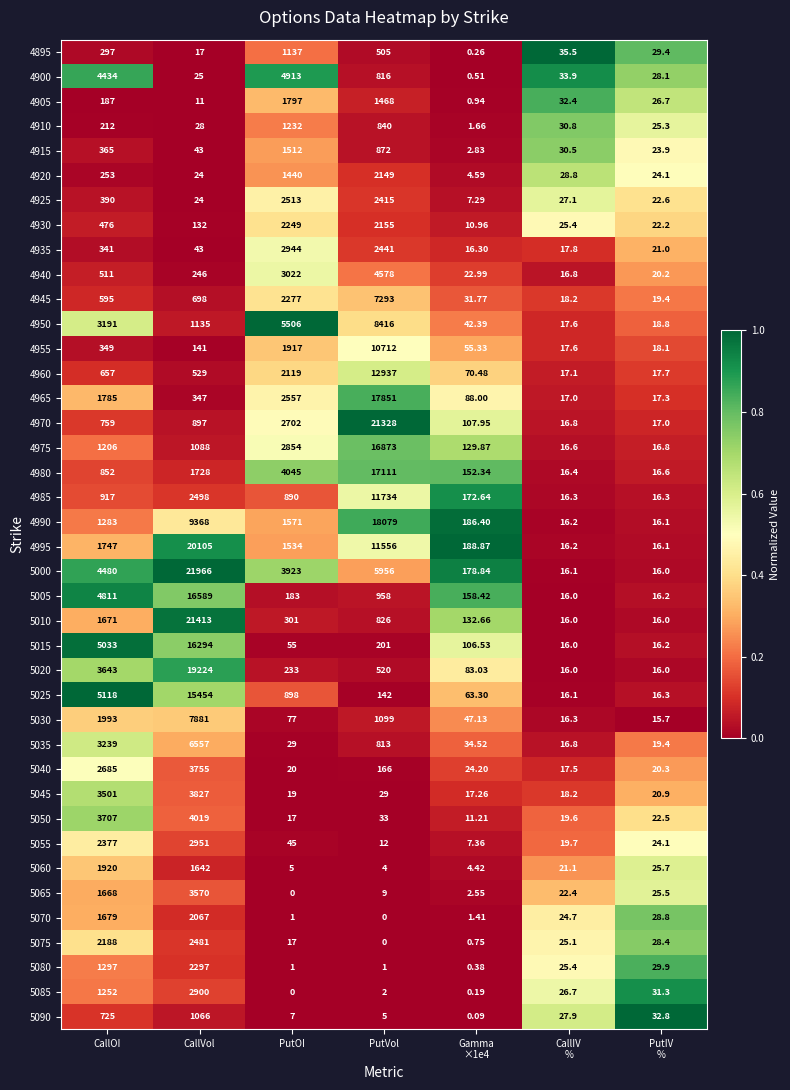

Which series has the widest spread of values?

5000